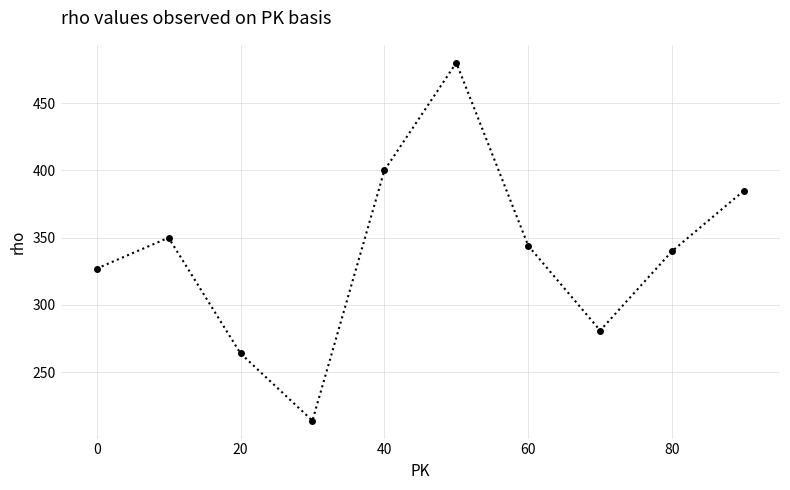

Reading left to right, extract all data points from this chart.

327	350	264	214	400	480	344	281	340	385